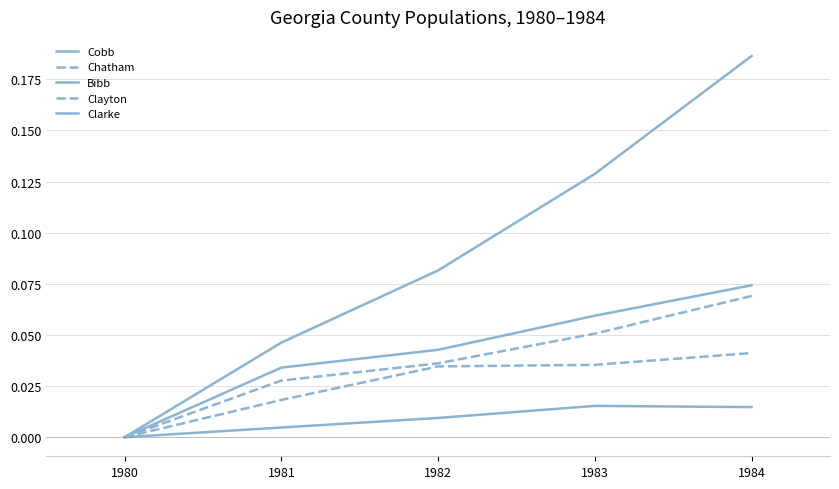

True or false: Clarke and Clayton cross at least once.

False